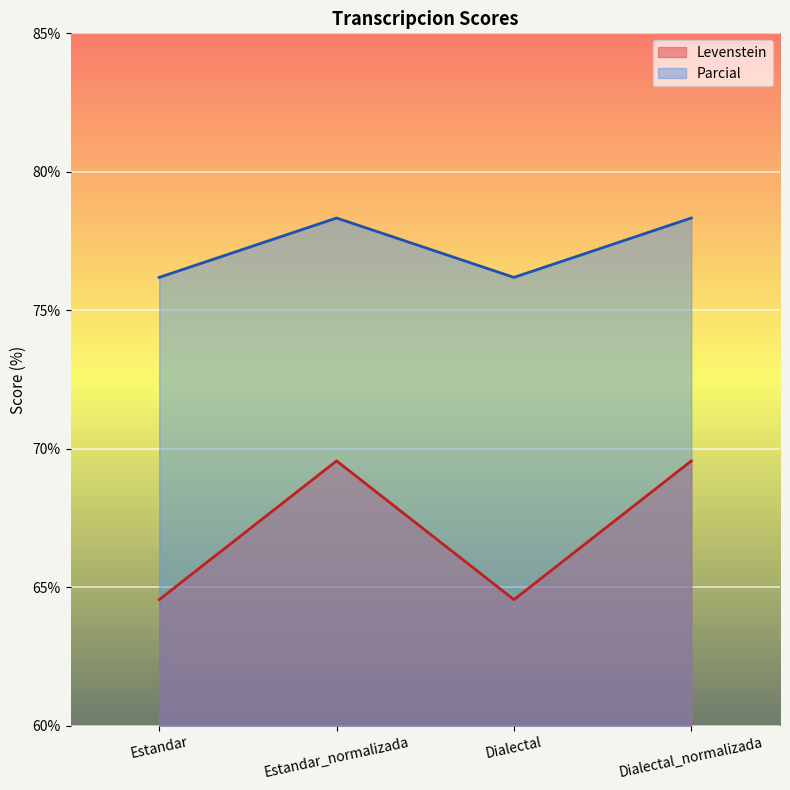

What is the difference between the maximum and minimum values in the Parcial series?

2.1